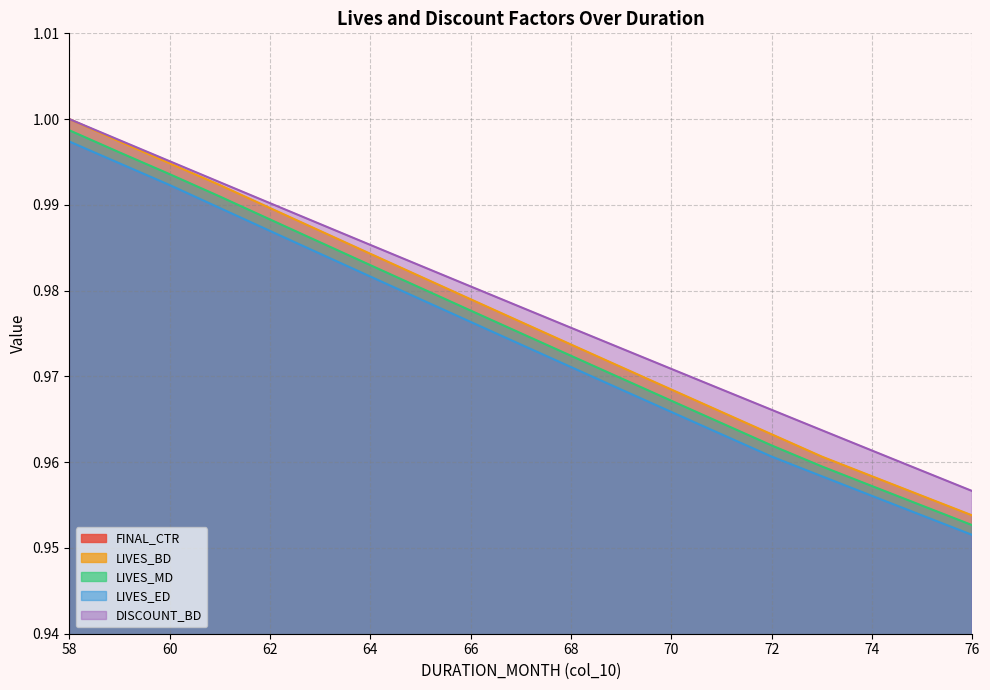

At which label does LIVES_ED reach its minimum?

76